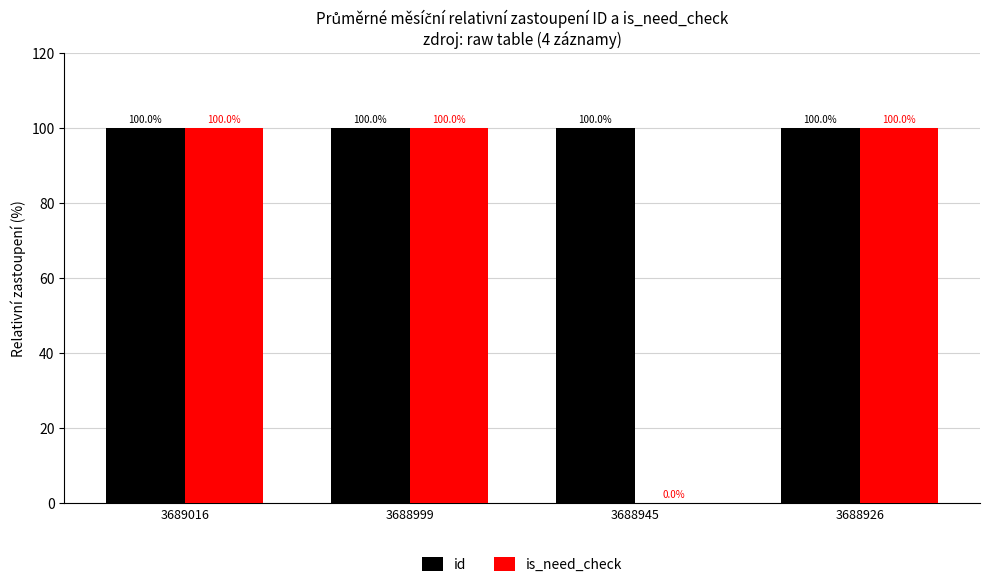

How many id values are between 99 and 100?

4